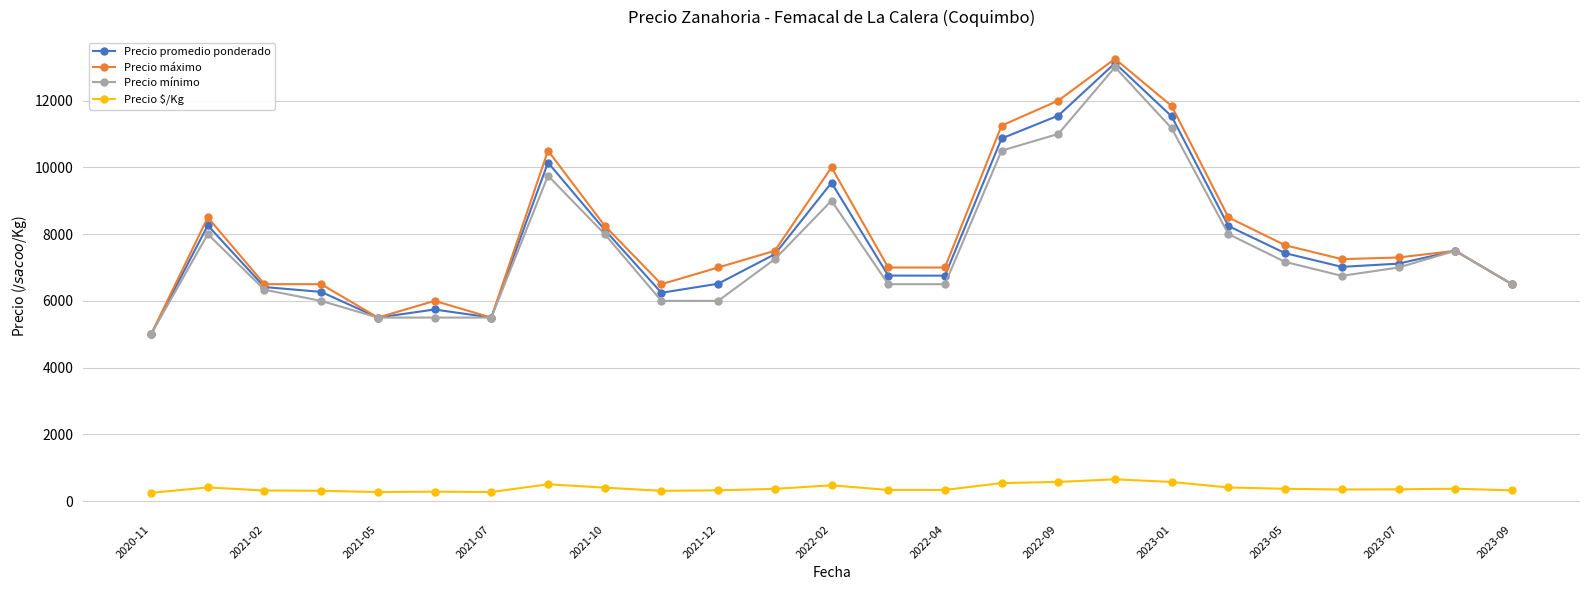

In Precio mínimo, how many points are higher than both neighbors (excluding endpoints)?

5